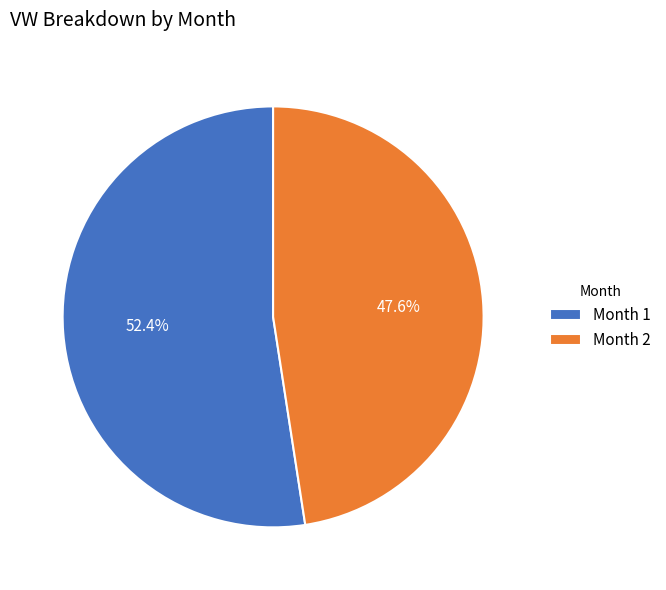

How many slices are in this pie chart?

2